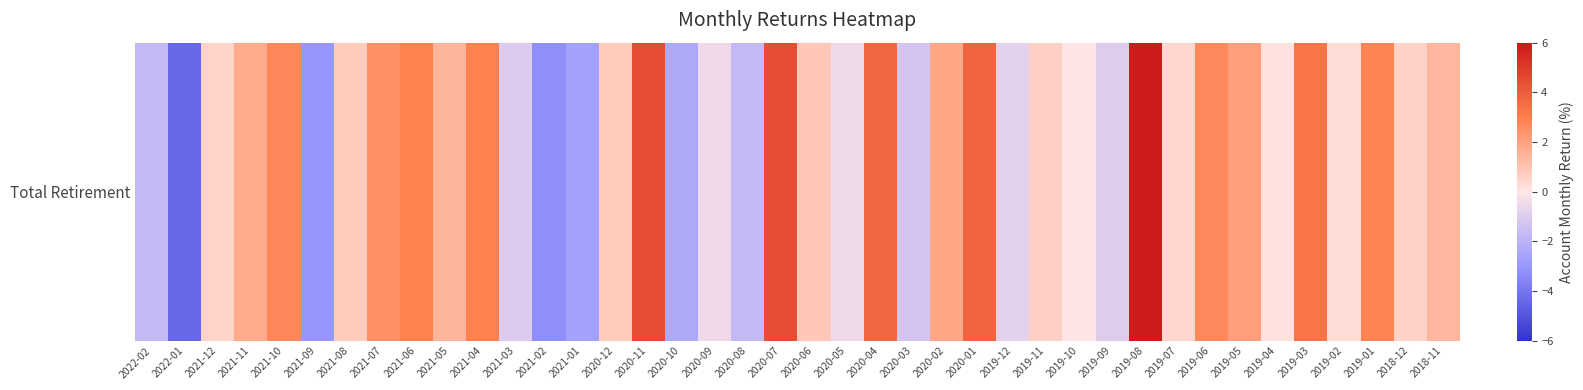

Is it true that the value at 2020-07 is 2.0?

False